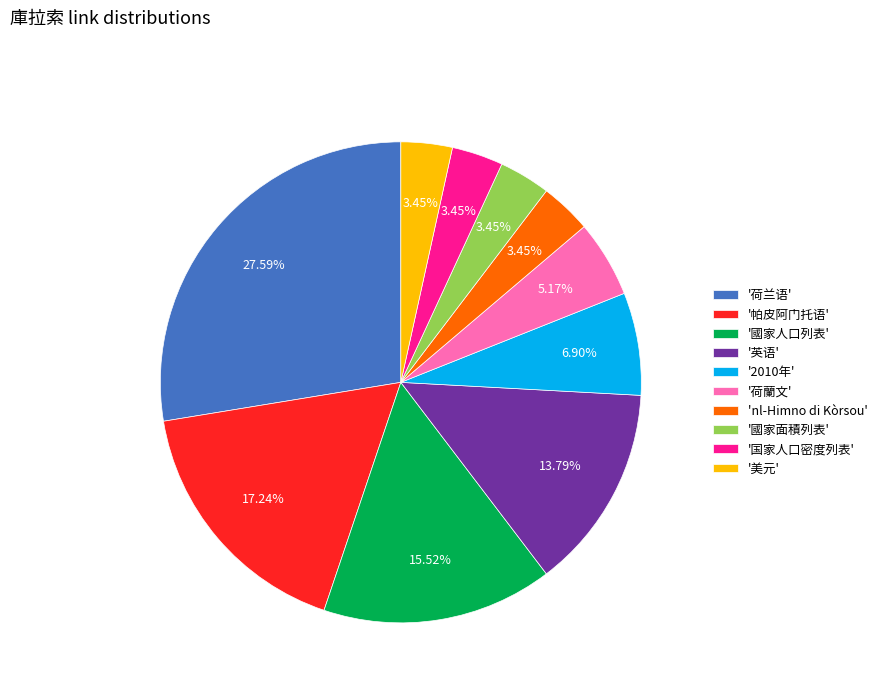

Is the sum of '2010年' and 'nl-Himno di Kòrsou' greater than half?

No